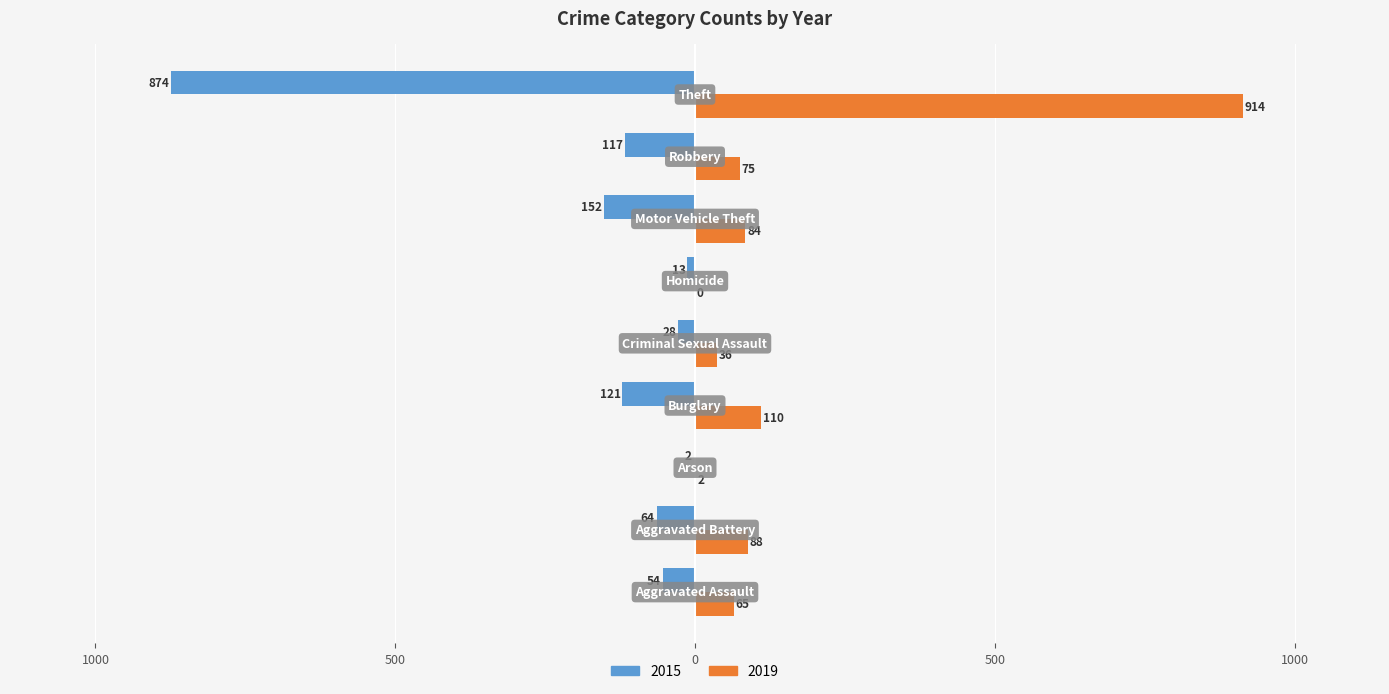

What are all the series names shown in the legend?

2015, 2019